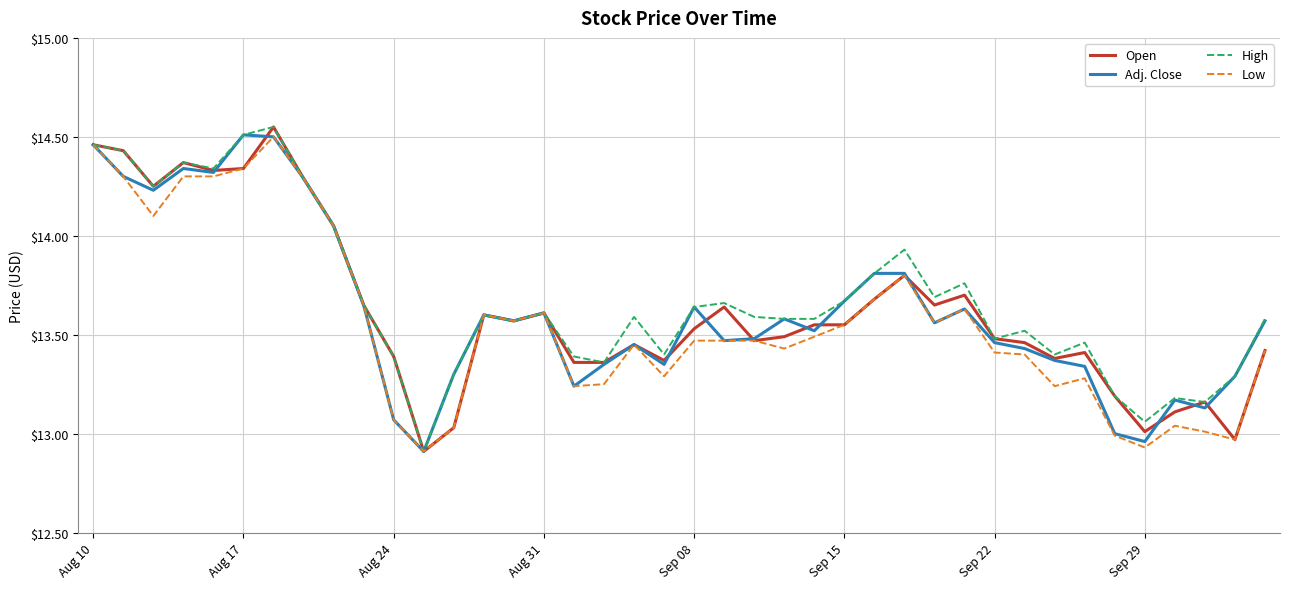

Does the chart have visible grid lines?

Yes